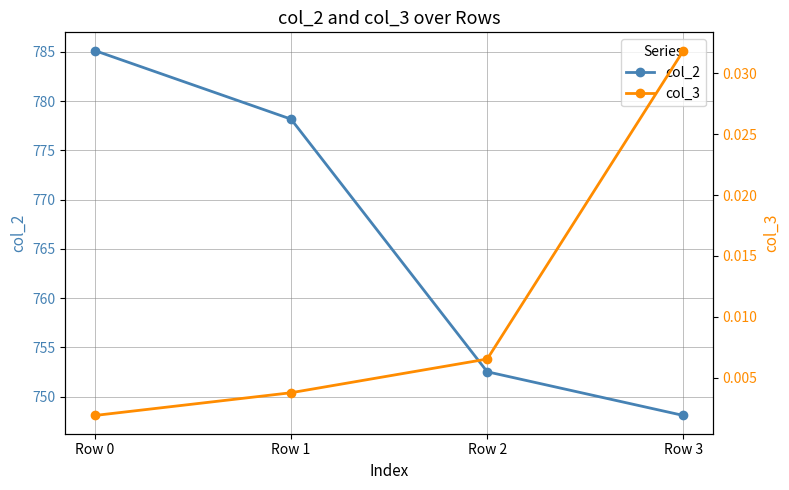

What is the sum of the col_2 values at Row 1 and Row 2?

1530.7